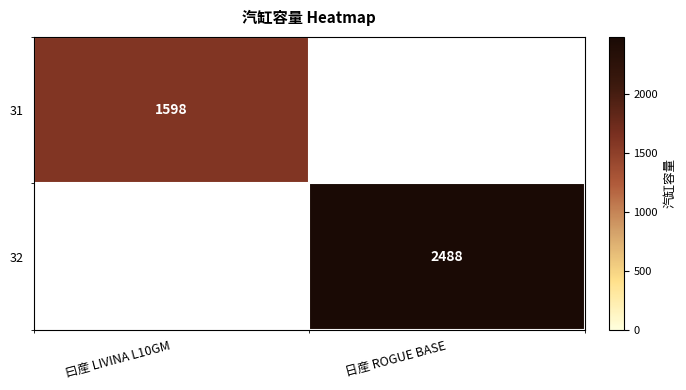

What is the smallest value displayed?

1598.0